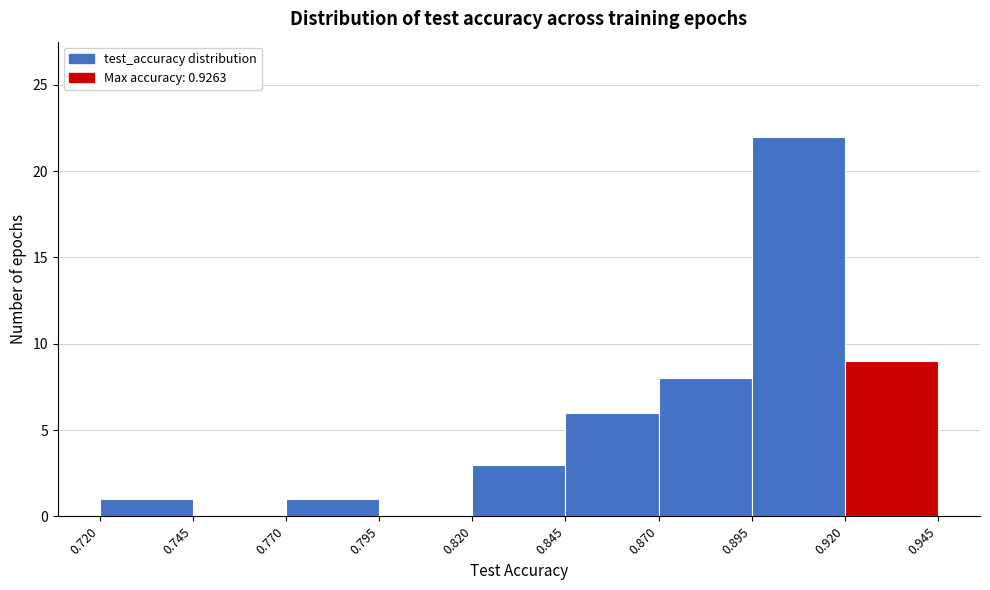

Over which range of the x-axis is the bar tallest?

0.895 to 0.920